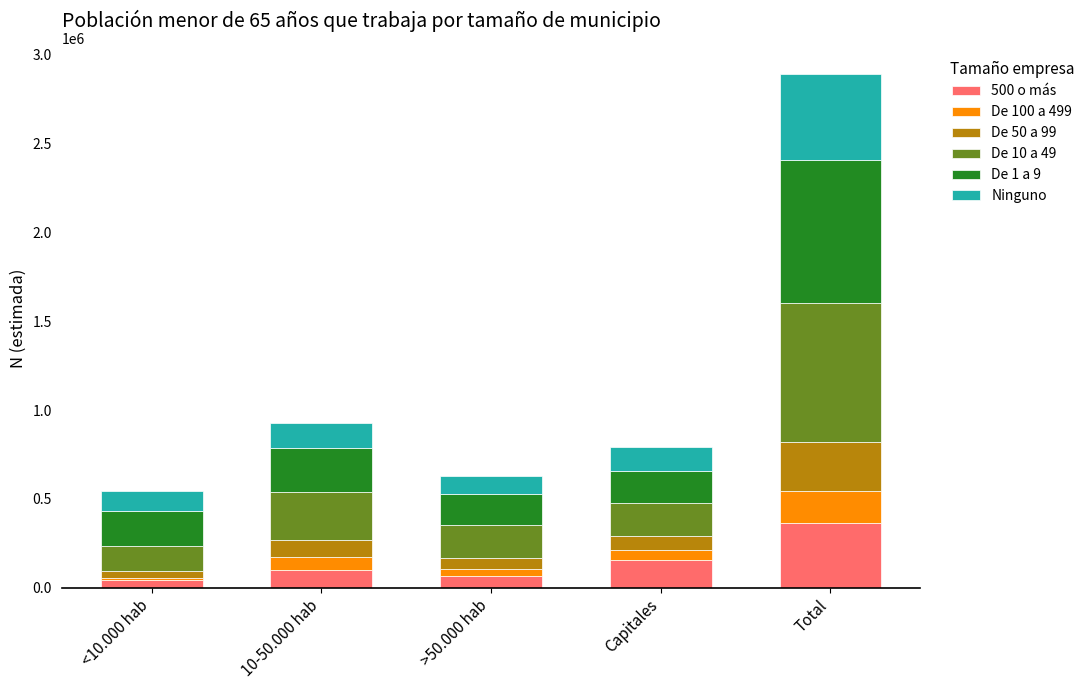

What is the difference between the maximum and minimum values in the 500 o más series?

322277